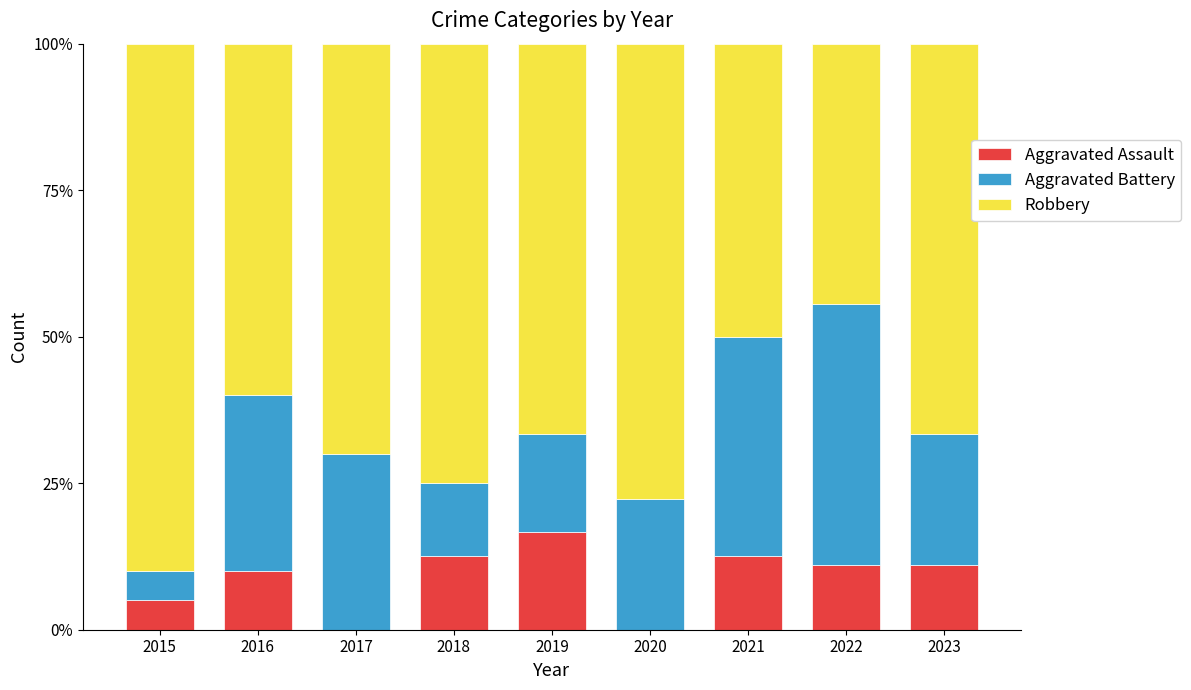

What is the highest value of the Aggravated Assault series?

16.7